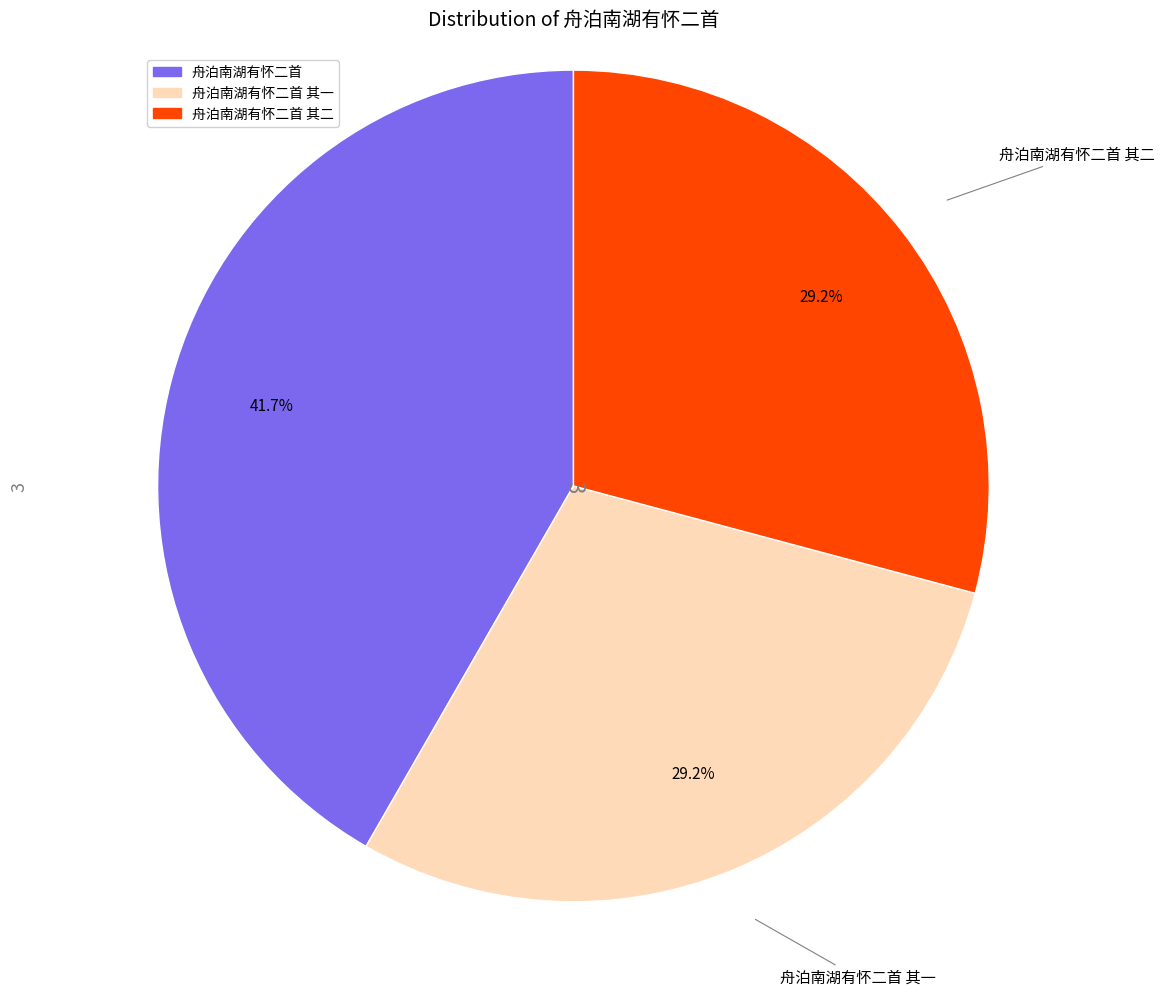

Is there a majority slice in this chart?

No